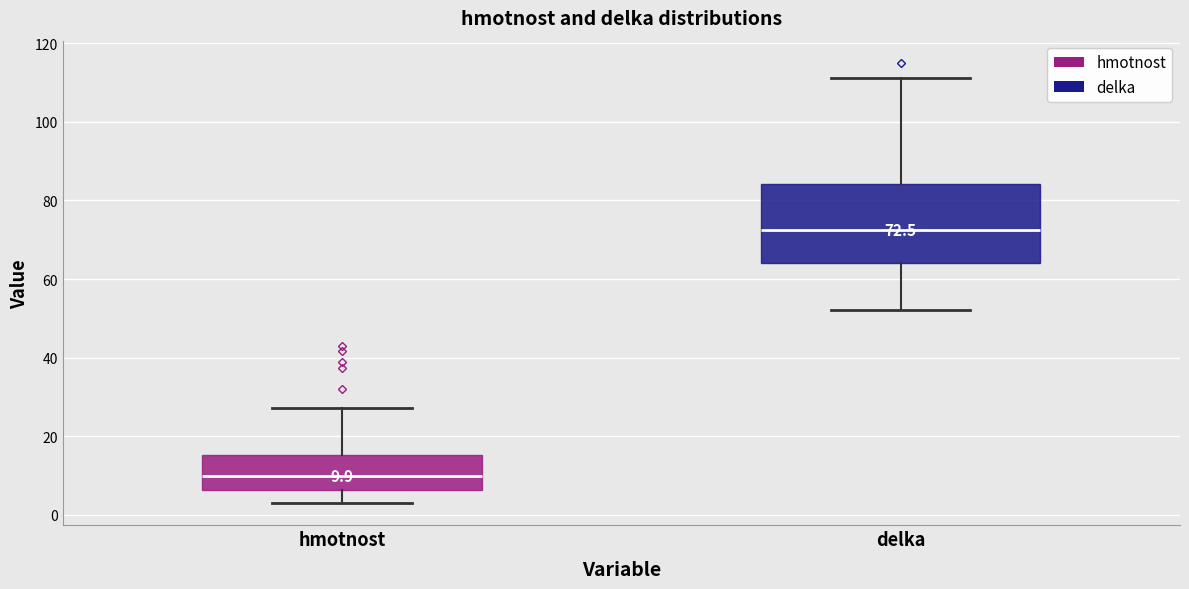

Which box has the highest median line?

delka